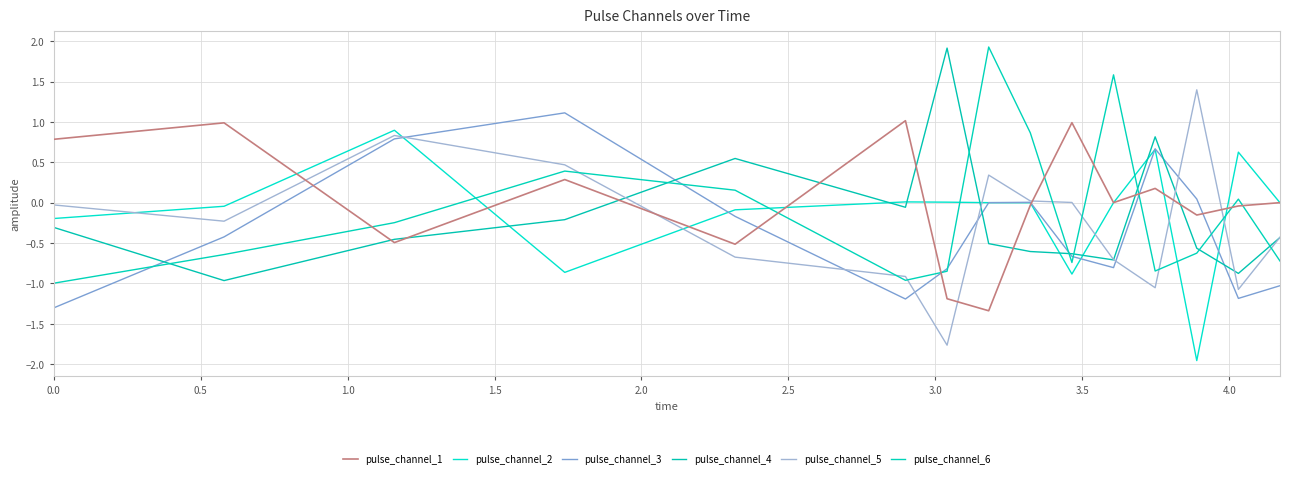

Is this an area chart (filled region under the line)?

No